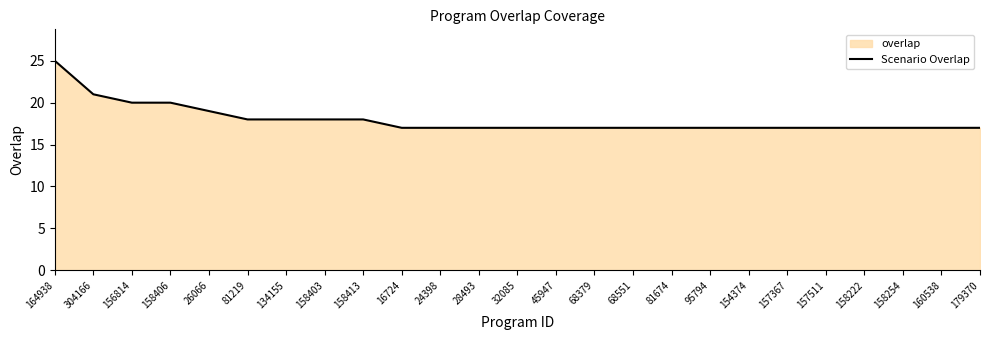

The chart shows a value of 10 at 134155. True or false?

False